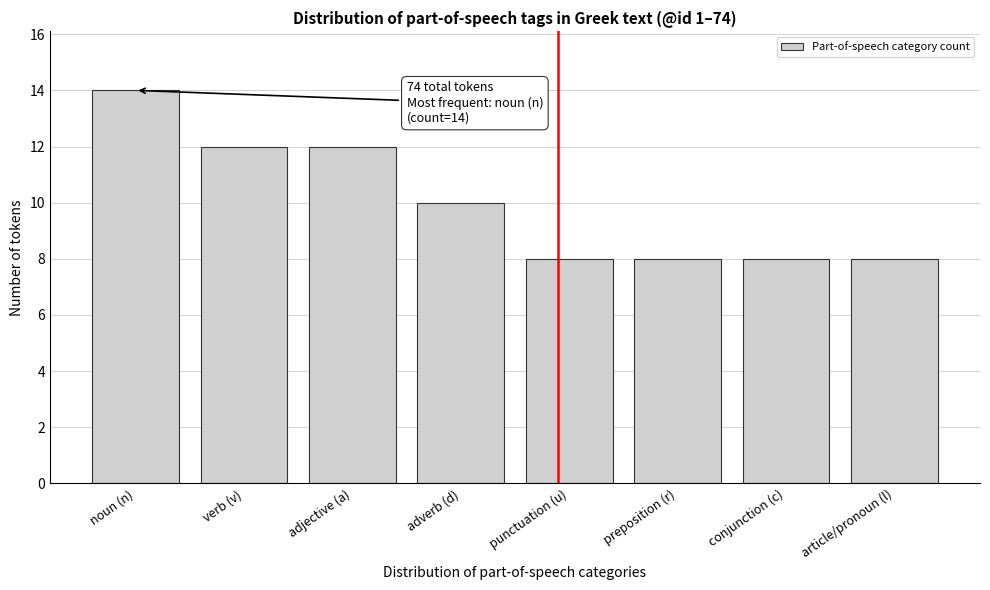

Reading left to right, list all the values displayed in this chart.

noun (n)=14	verb (v)=12	adjective (a)=12	adverb (d)=10	punctuation (u)=8	preposition (r)=8	conjunction (c)=8	article/pronoun (l)=8